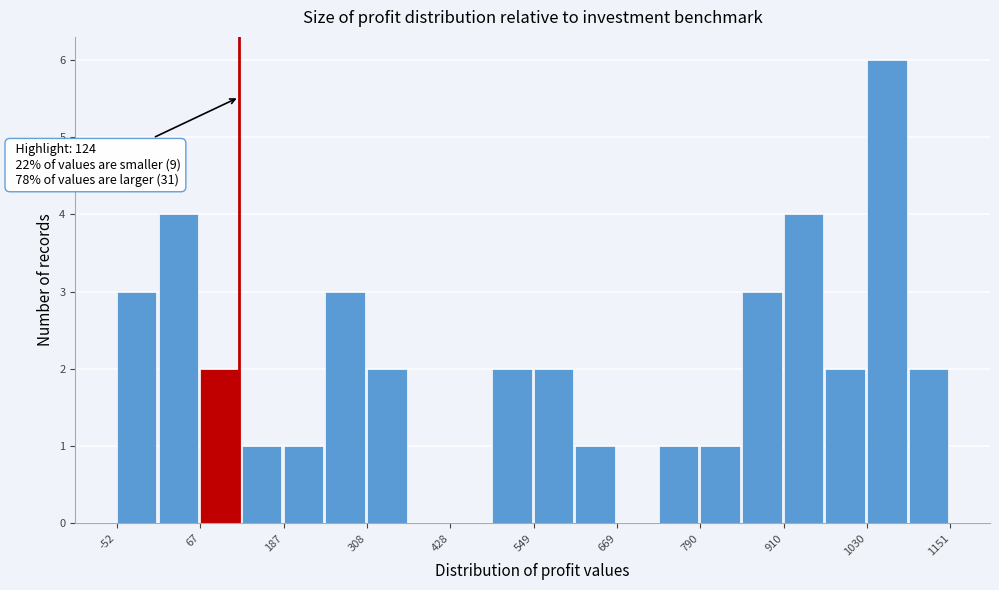

Read against the x-axis, roughly where is the centre of the tallest bar?

1060